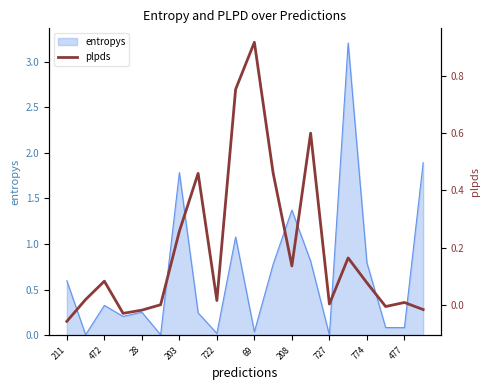

What is the difference between the values at 15 and 17?

0.2